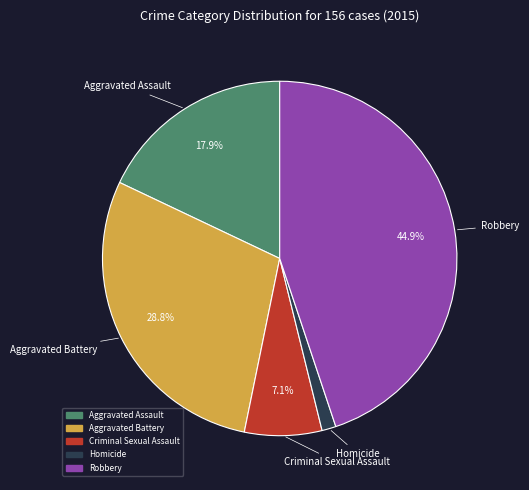

What is the largest slice in the pie chart?

Robbery